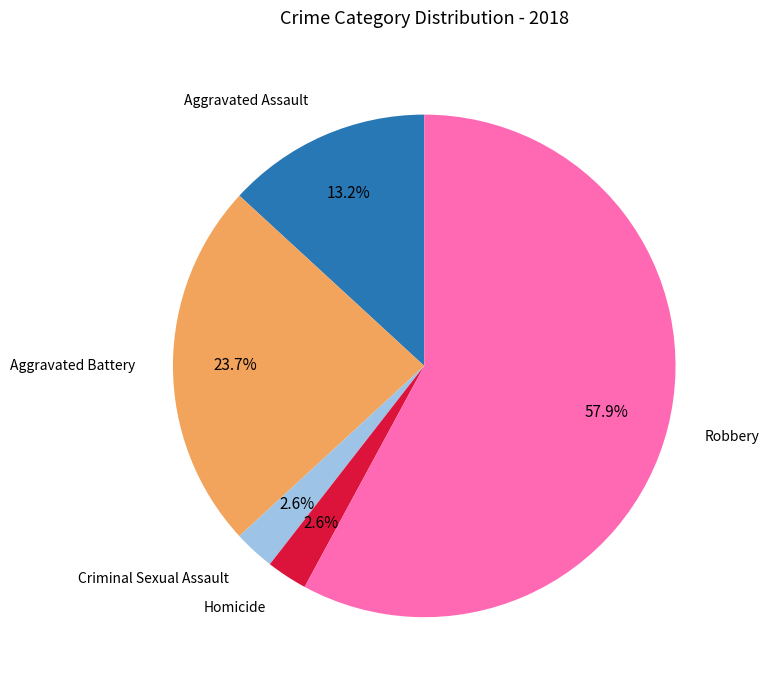

Do Robbery and Aggravated Assault together represent more than half of the pie?

Yes